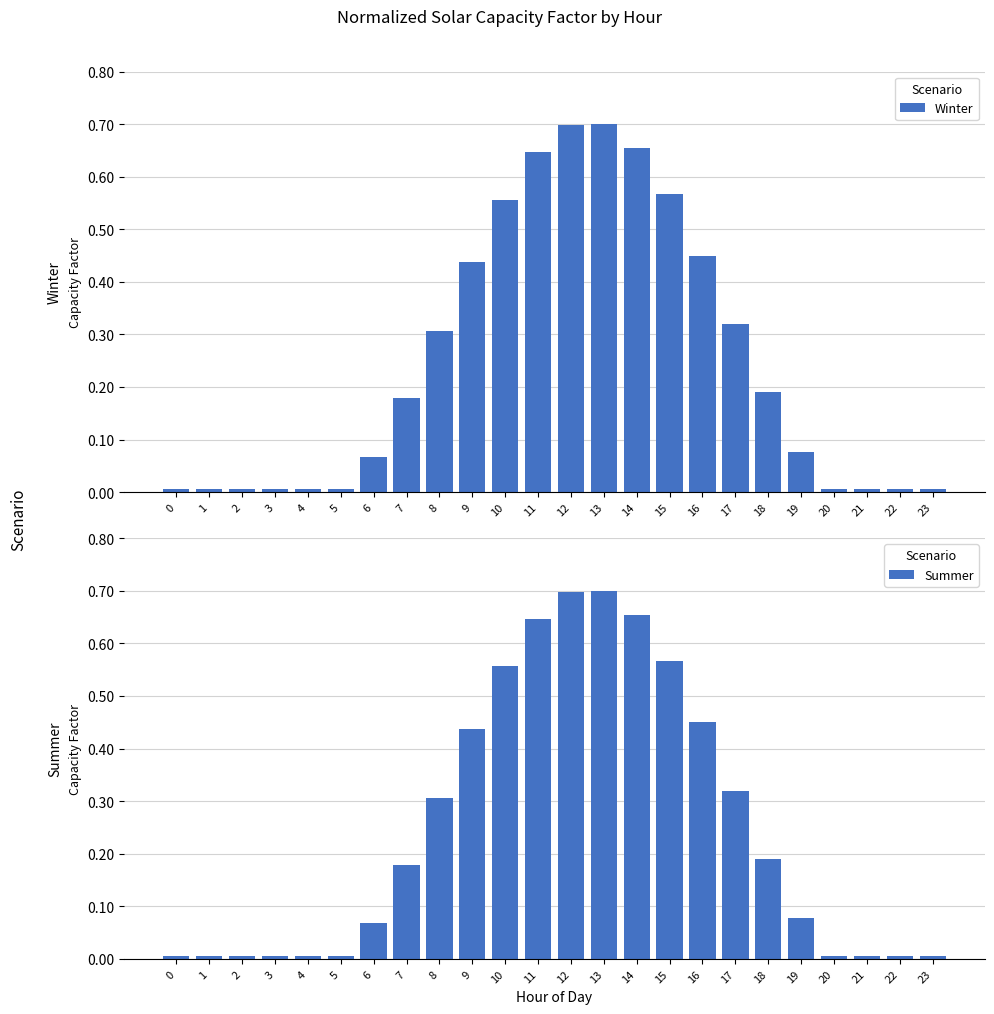

Count the number of categories in the chart.

24